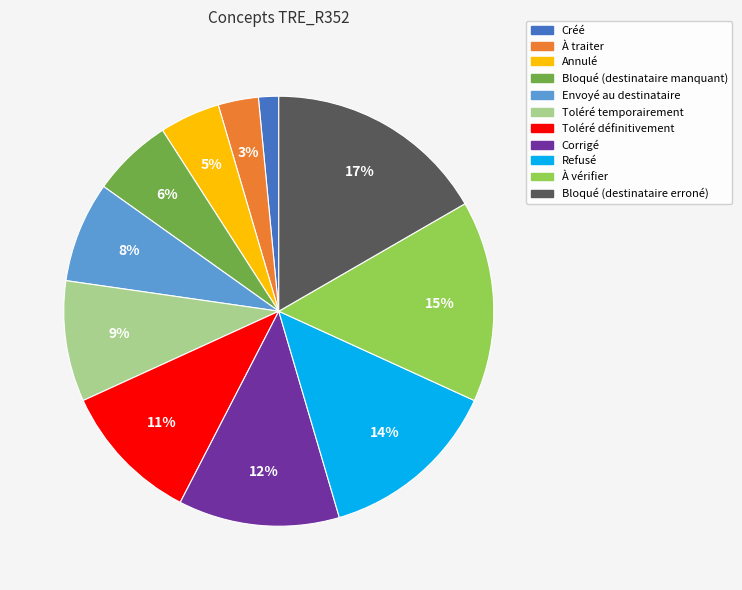

Which has a higher value, Refusé or Toléré temporairement?

Refusé